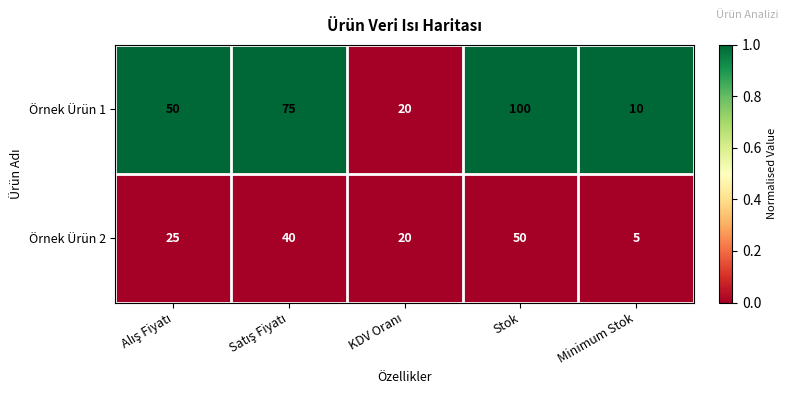

The Örnek Ürün 1 series shows 100 at Stok. True or false?

True